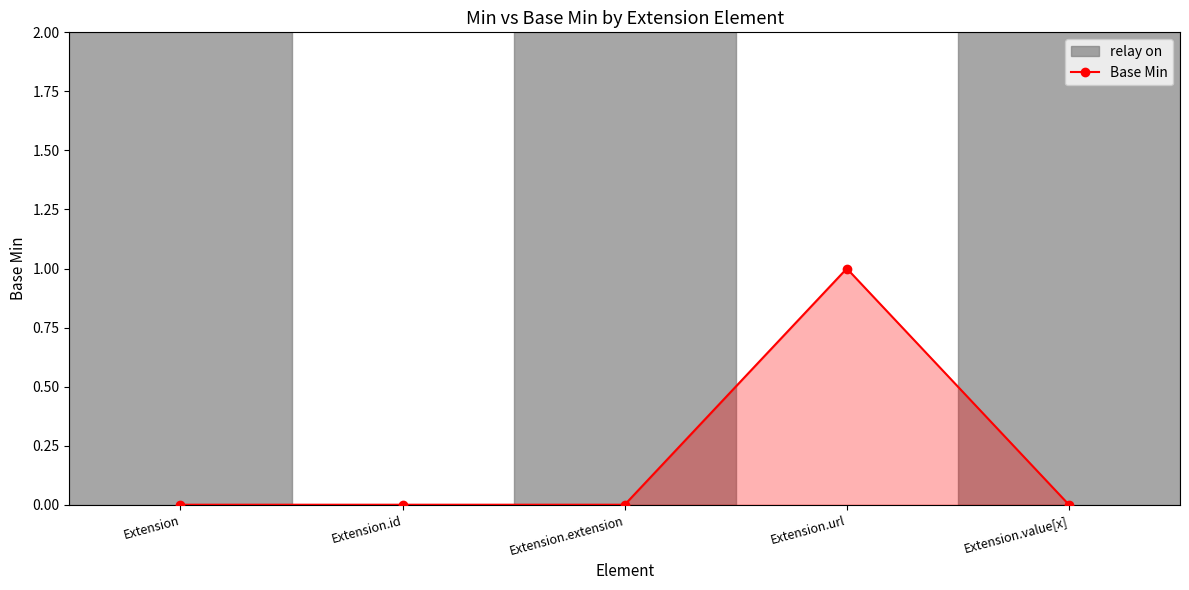

List the labels in order of value, smallest first.

Extension, Extension.id, Extension.extension, Extension.value[x], Extension.url